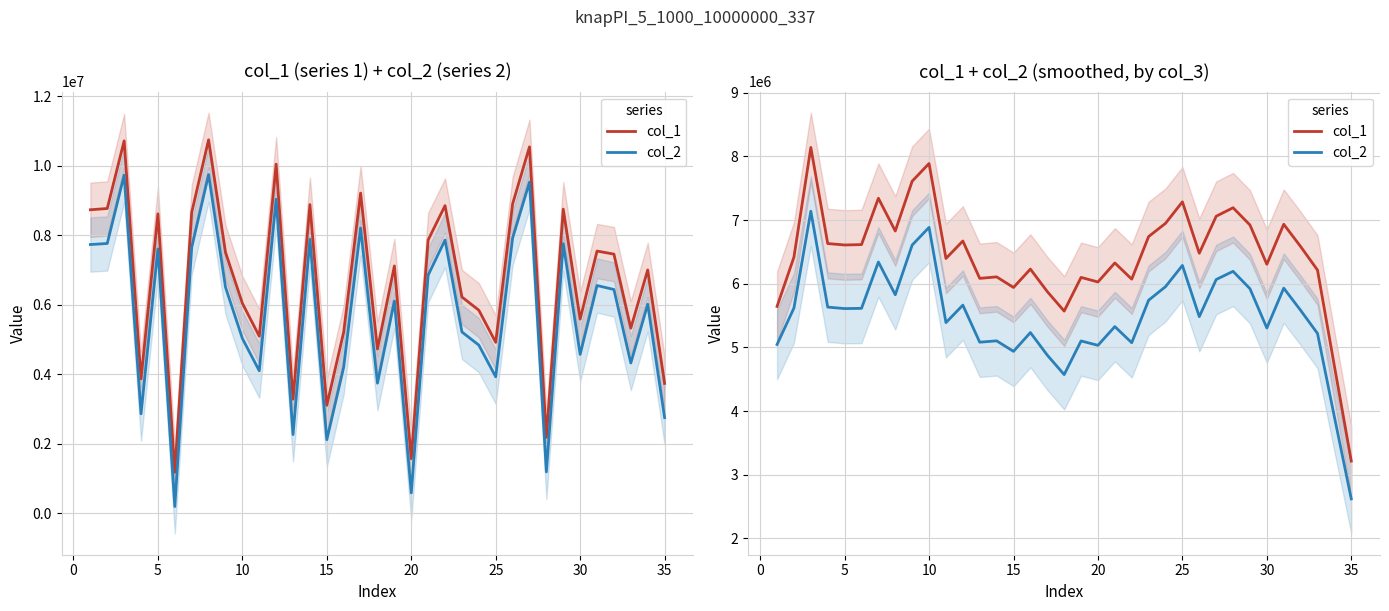

What is the average value of the col_1 series?

6448631.5